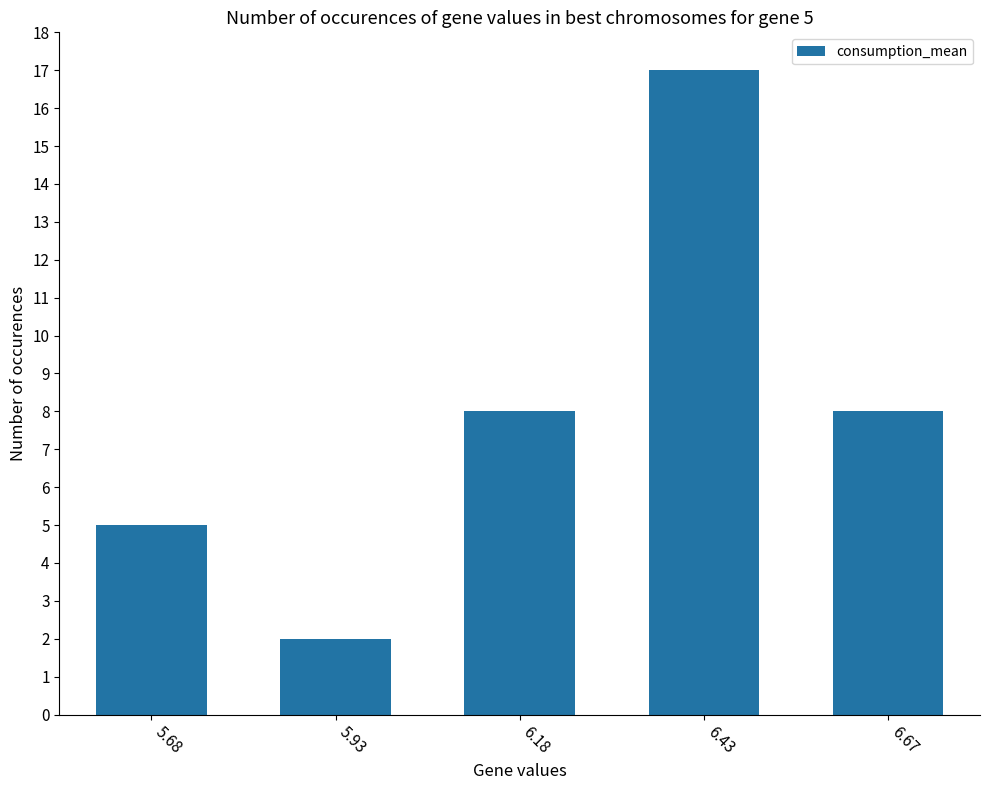

What is the sum of the values at 6.67 and 5.68?

13